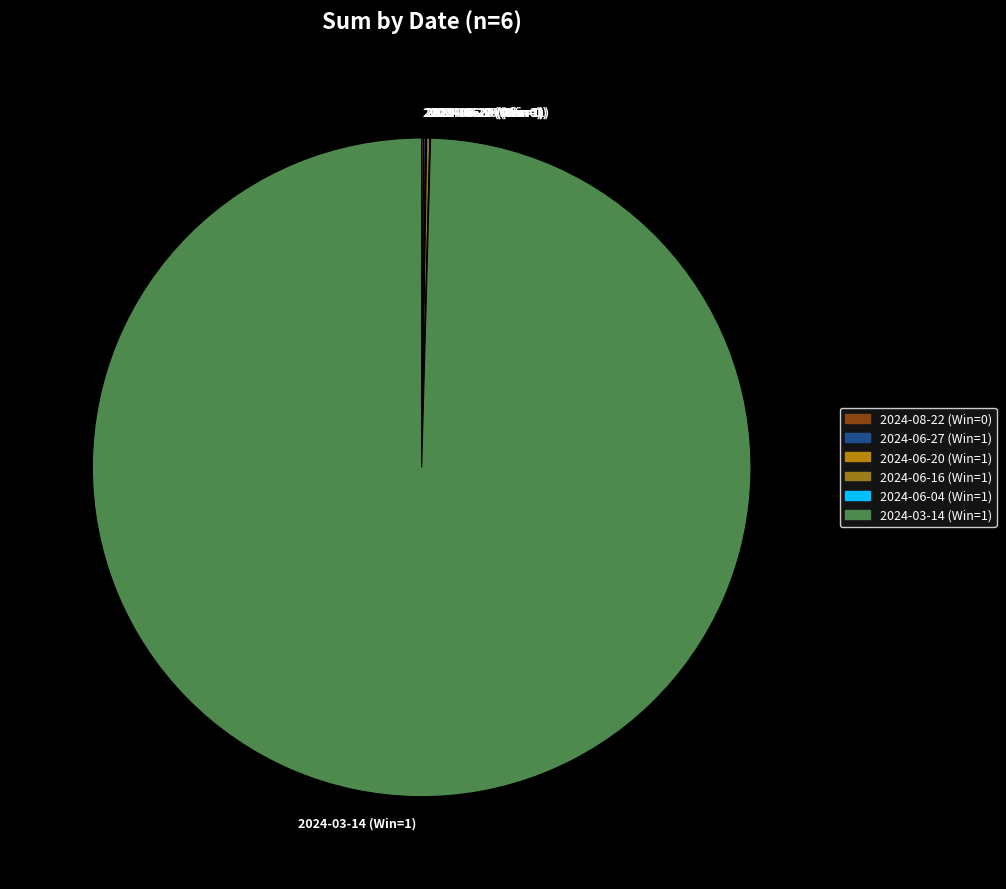

Which category has the biggest portion of the pie?

2024-03-14 (Win=1)